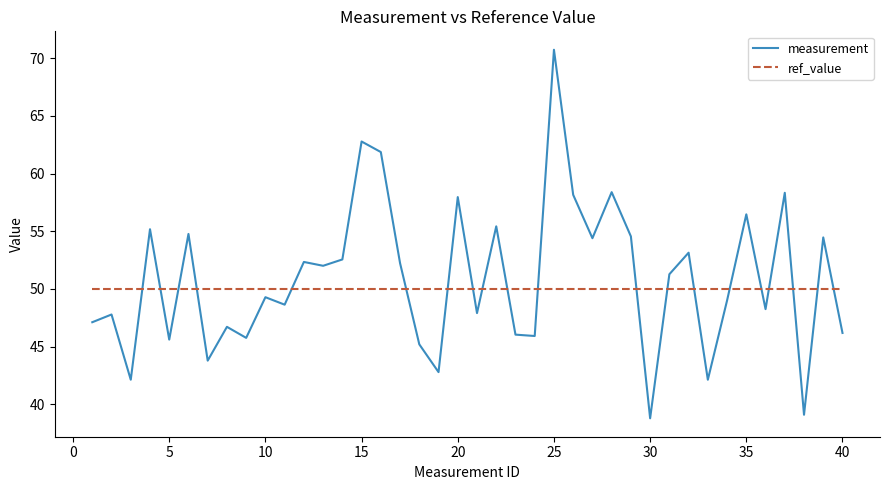

What is the smallest value displayed?

38.8